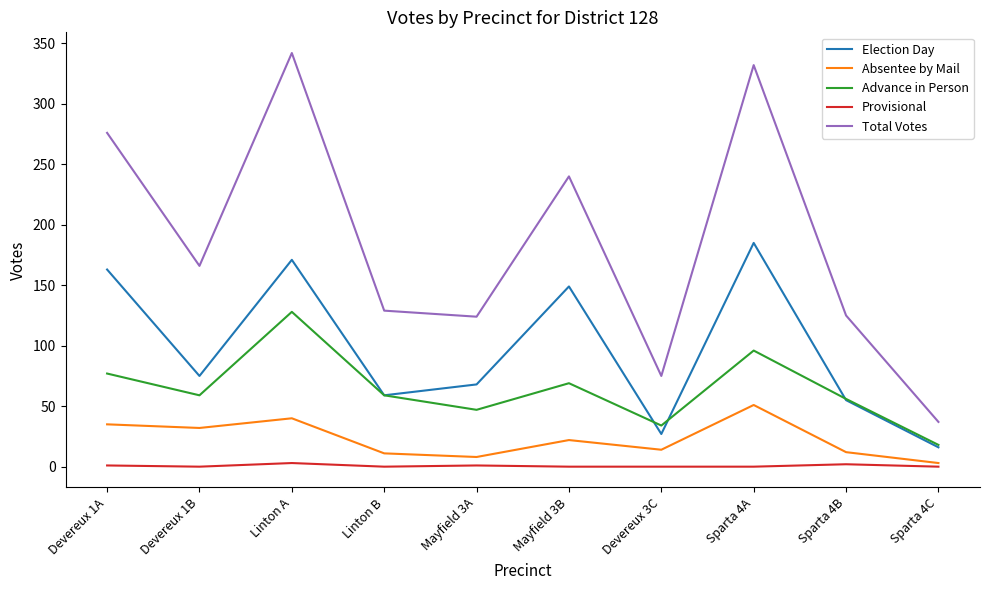

What is the average value of the Absentee by Mail series?

23